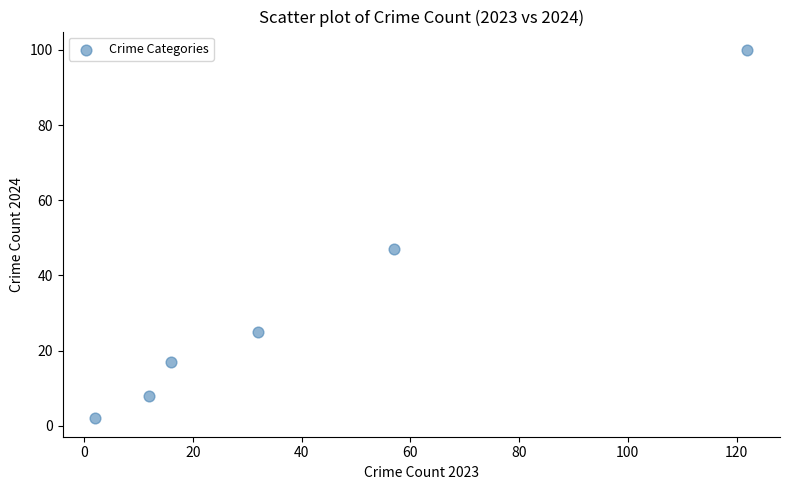

What Y value in the scatter plot is closest to 51?

47